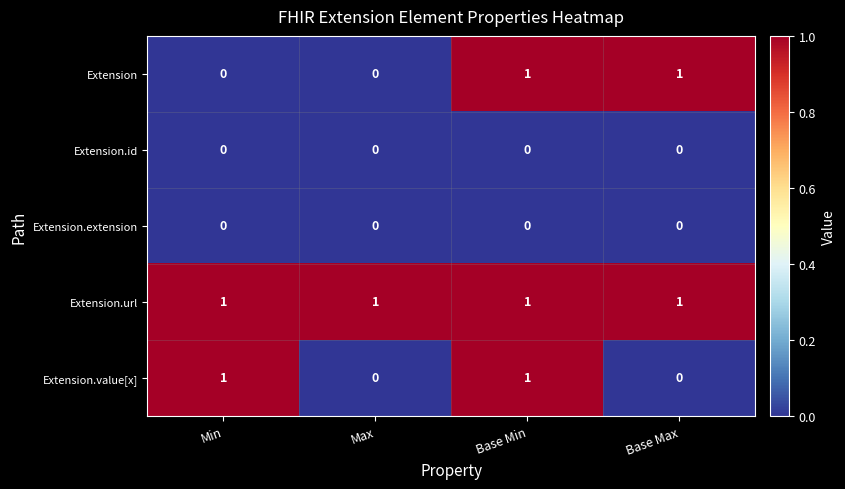

The value of Extension.extension at Base Min is 0. True or false?

True